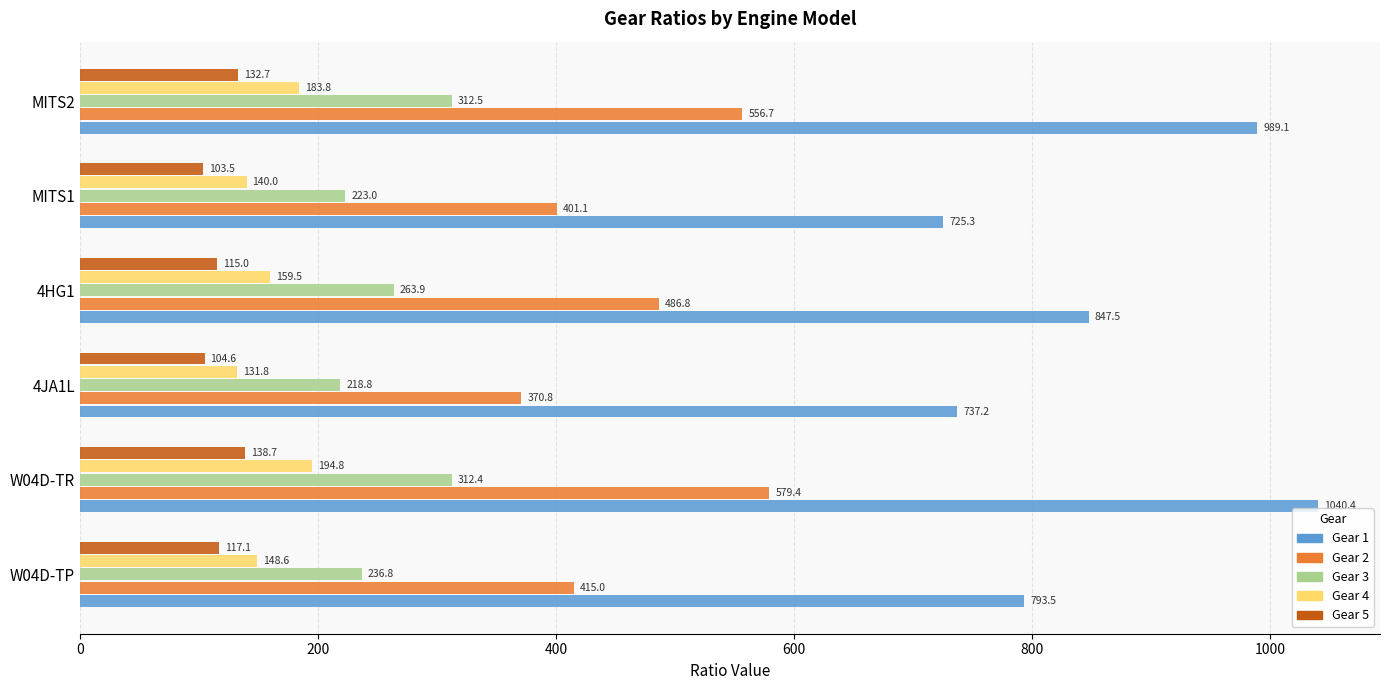

List the series in order of their peak value, lowest first.

Gear 5, Gear 4, Gear 3, Gear 2, Gear 1